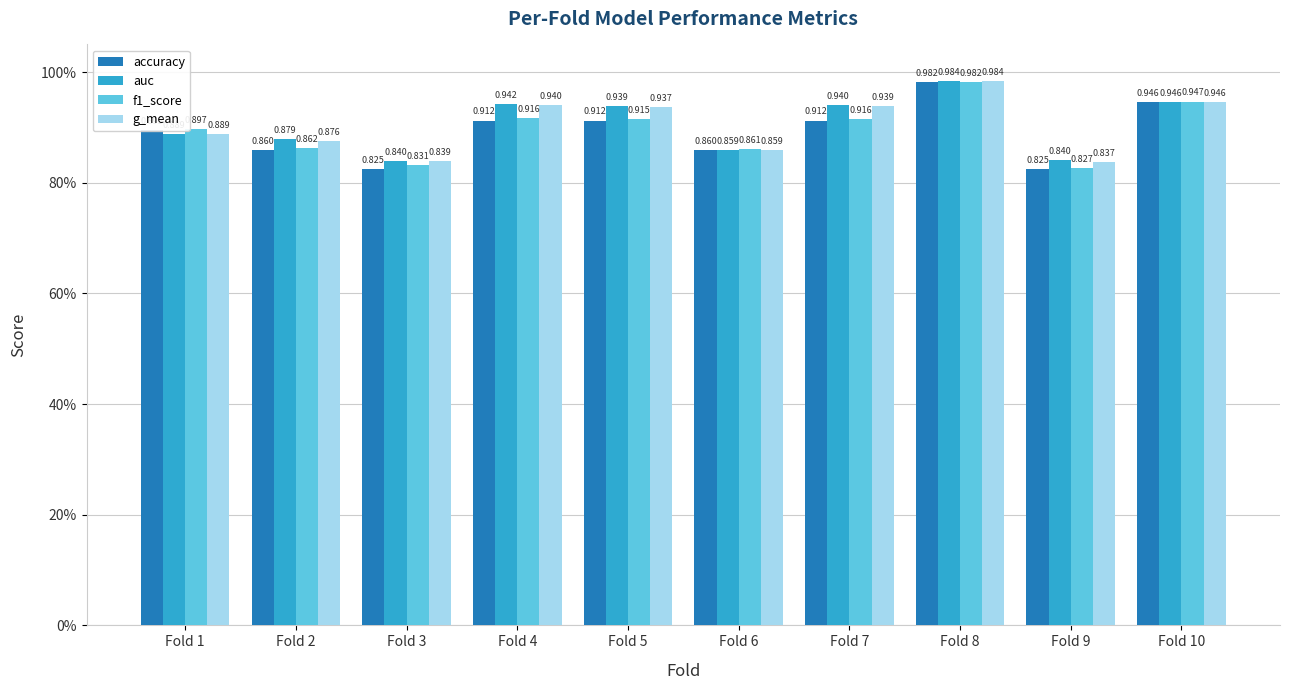

Which category has the lowest value in the auc series?

Fold 3